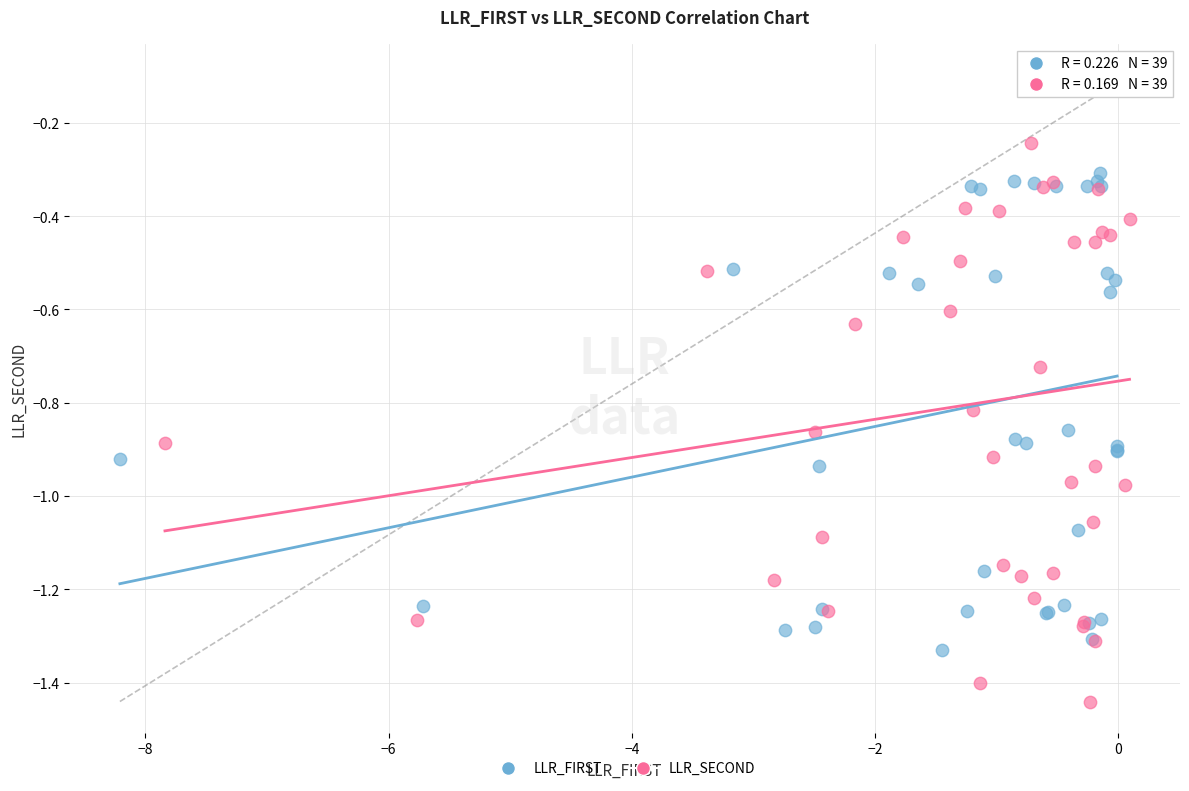

Which series reaches the minimum Y coordinate?

LLR_SECOND